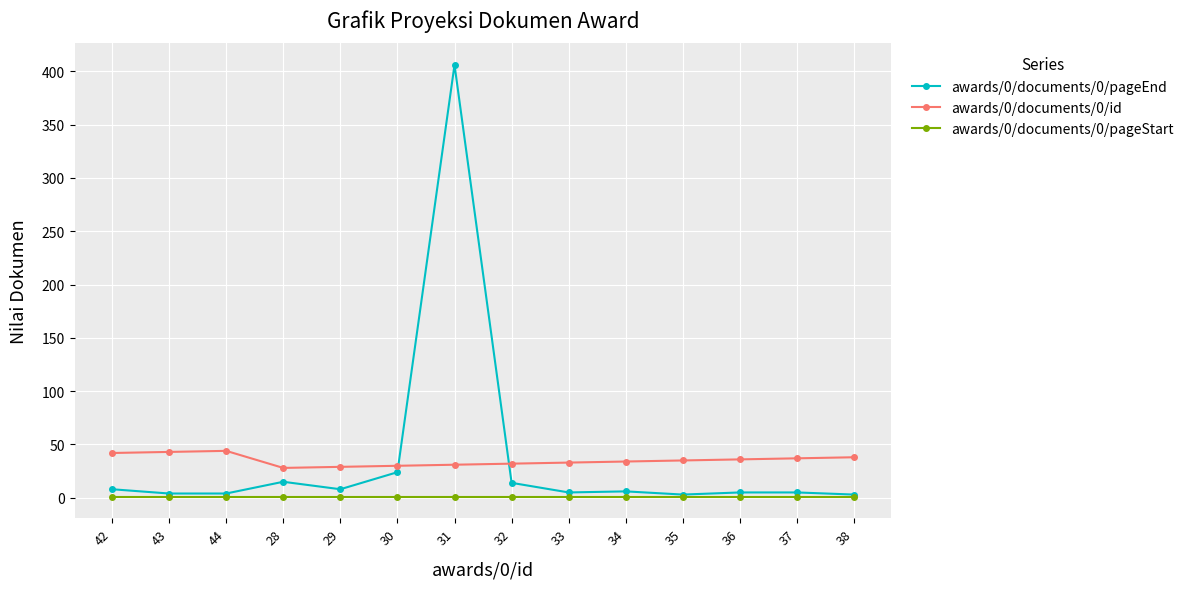

Count the number of categories in the chart.

14